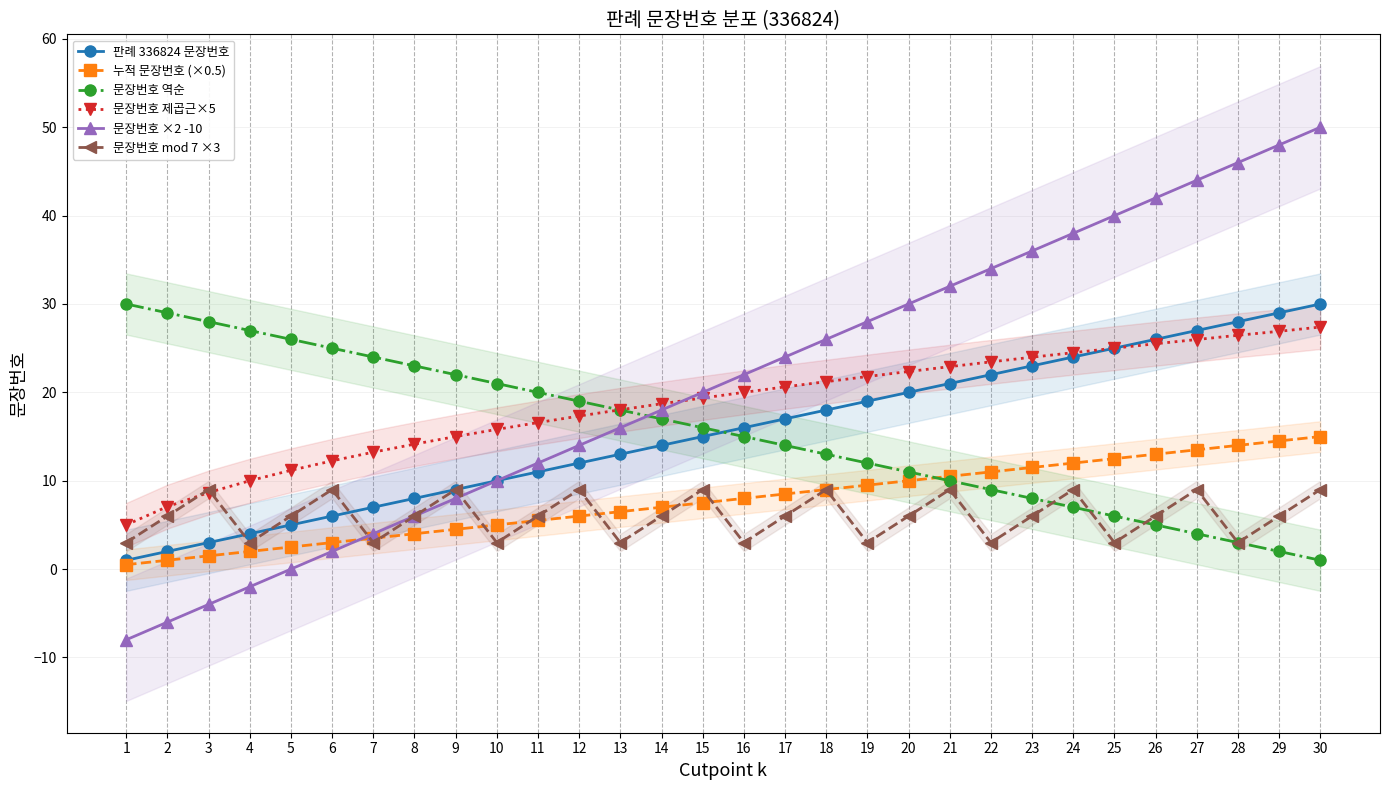

The 문장번호 역순 series shows 23.0 at 8. True or false?

True